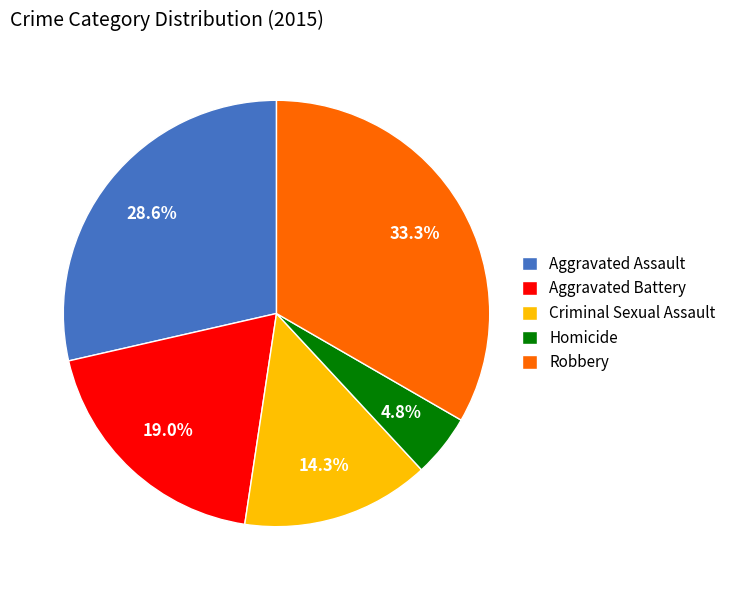

Which category has the smallest portion of the pie?

Homicide